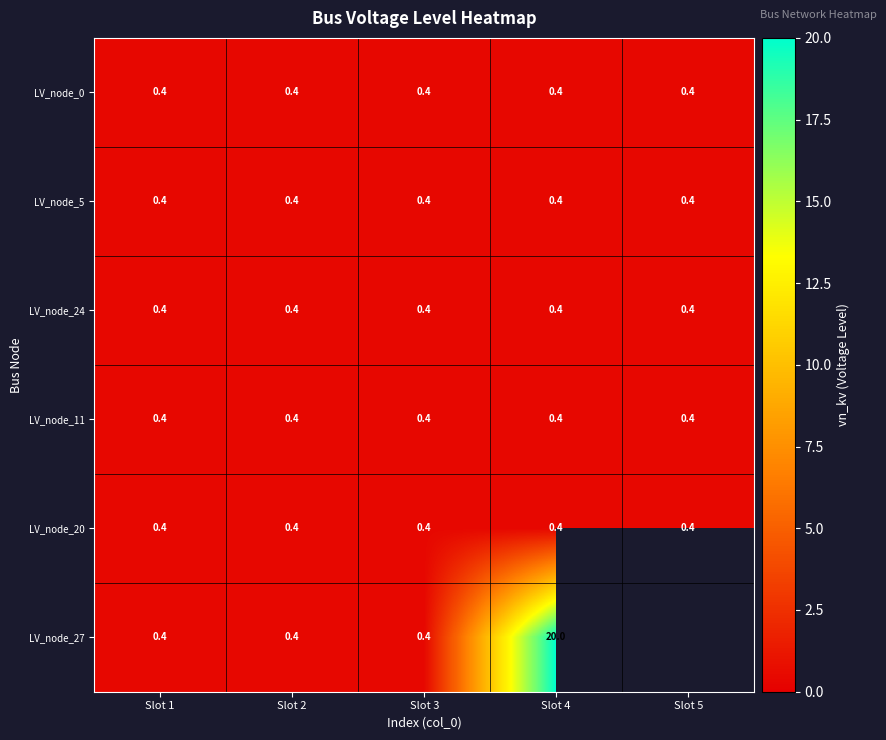

What is the sum of the LV_node_27 values at Slot 4 and Slot 2?

20.4